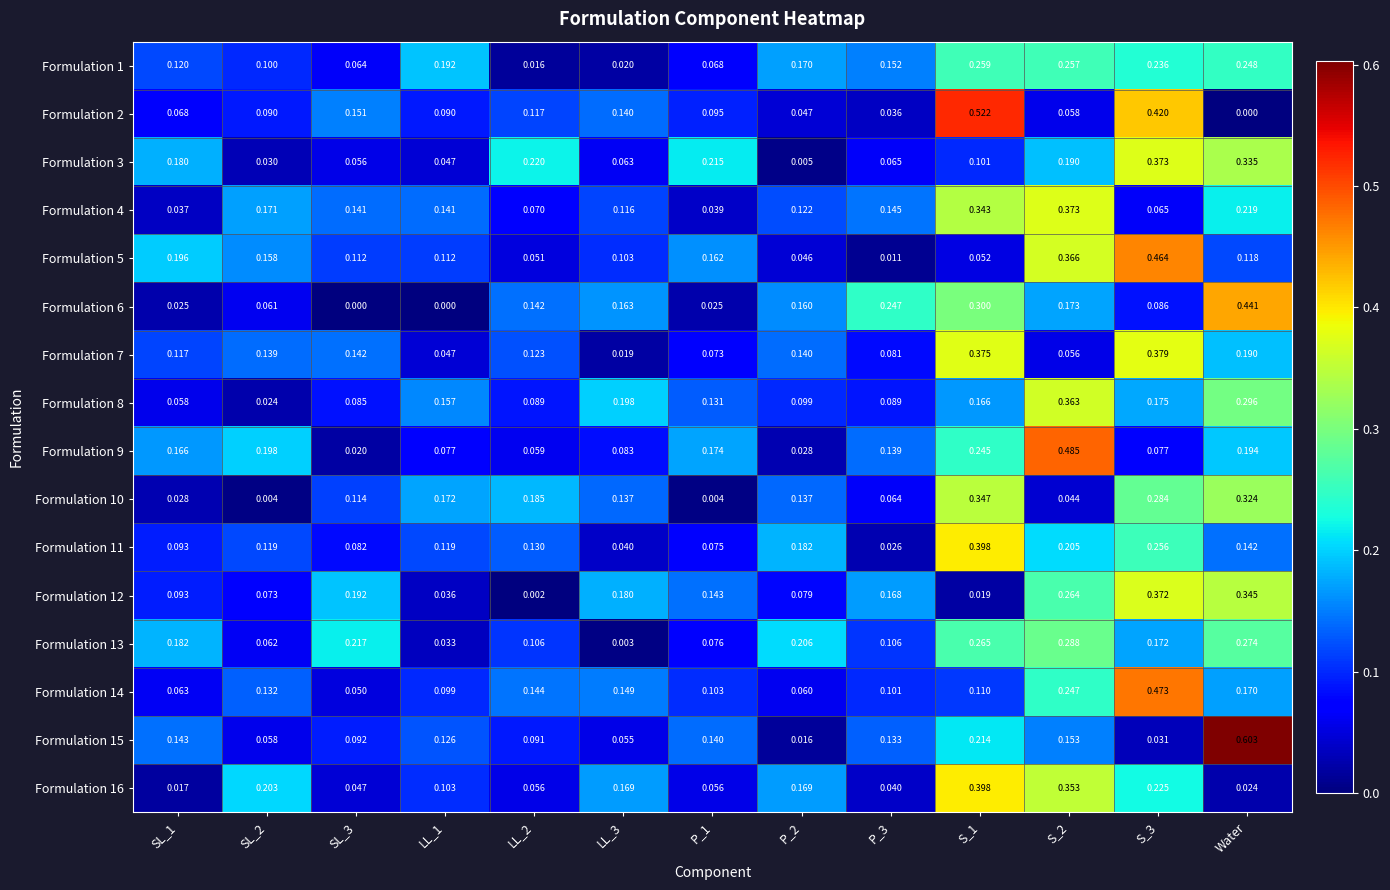

Is the value of Formulation 13 at P_2 greater than the value of Formulation 12 at Water?

No